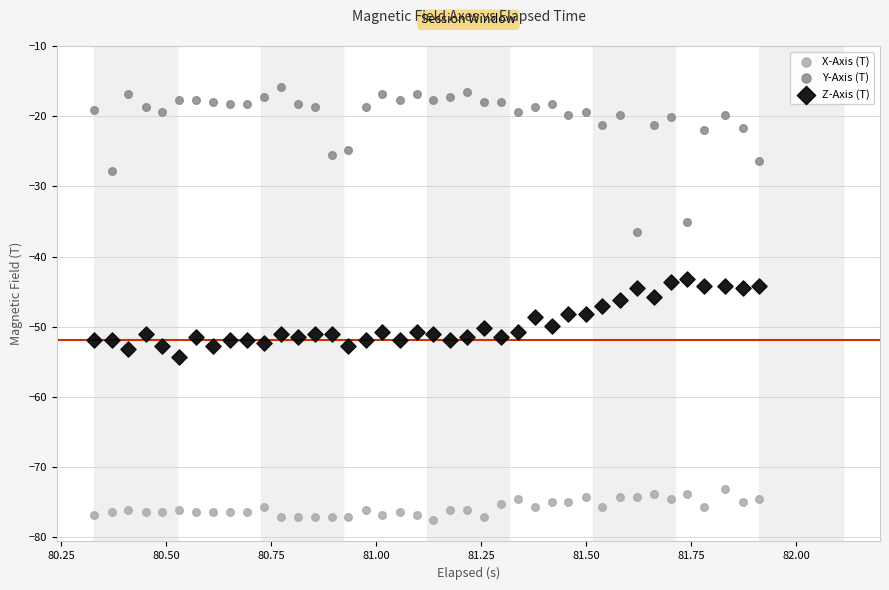

Which series contains the lowest Y value?

X-Axis (T)